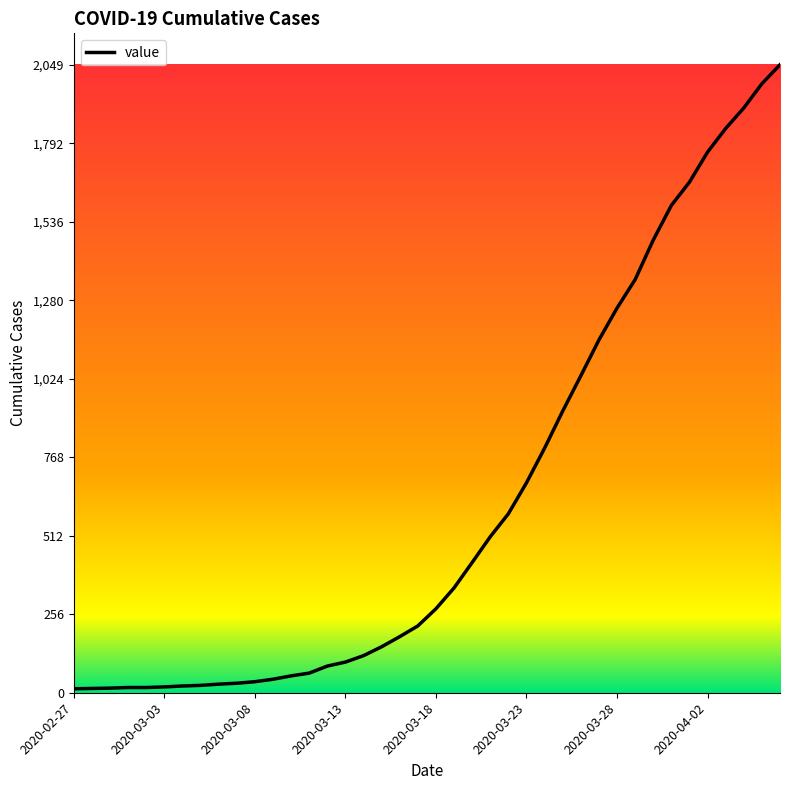

How many values are below 274?

20